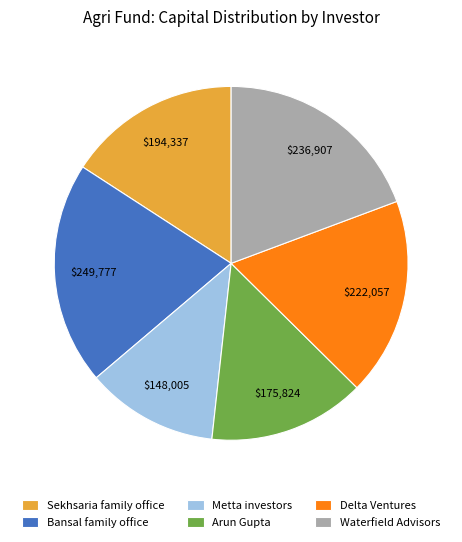

Approximately how many times larger is the value at Bansal family office compared to Metta investors?

1.7